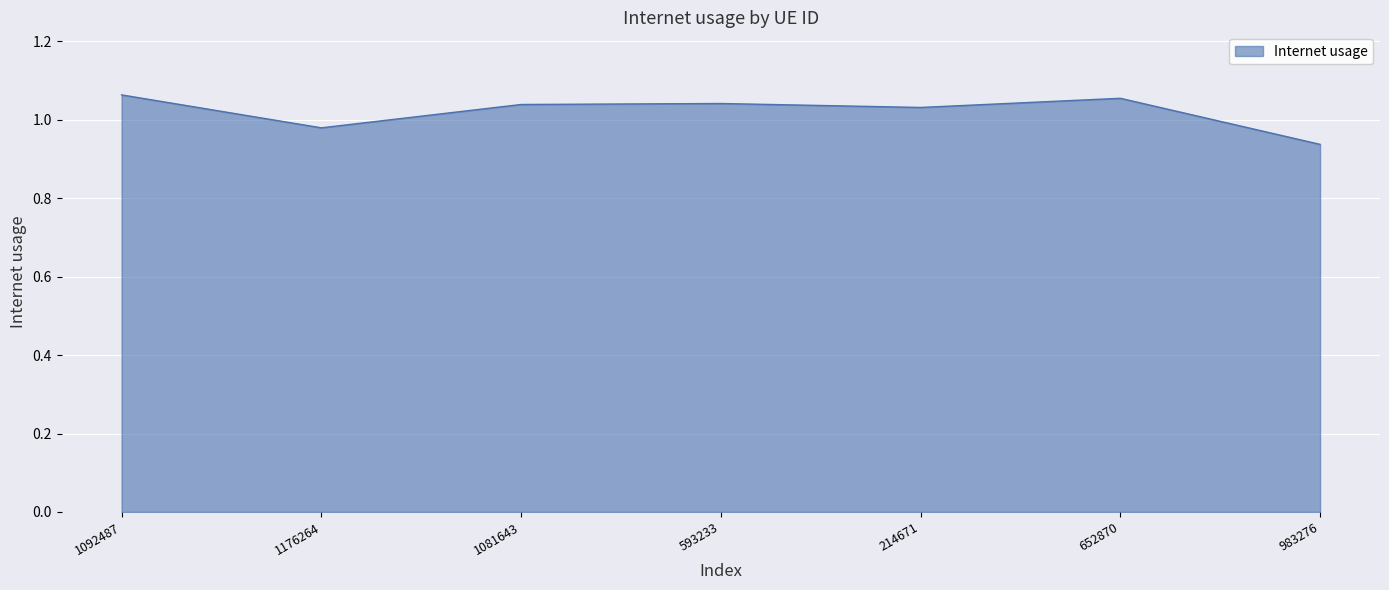

What is the sum of the values at 1081643 and 1092487?

2.1